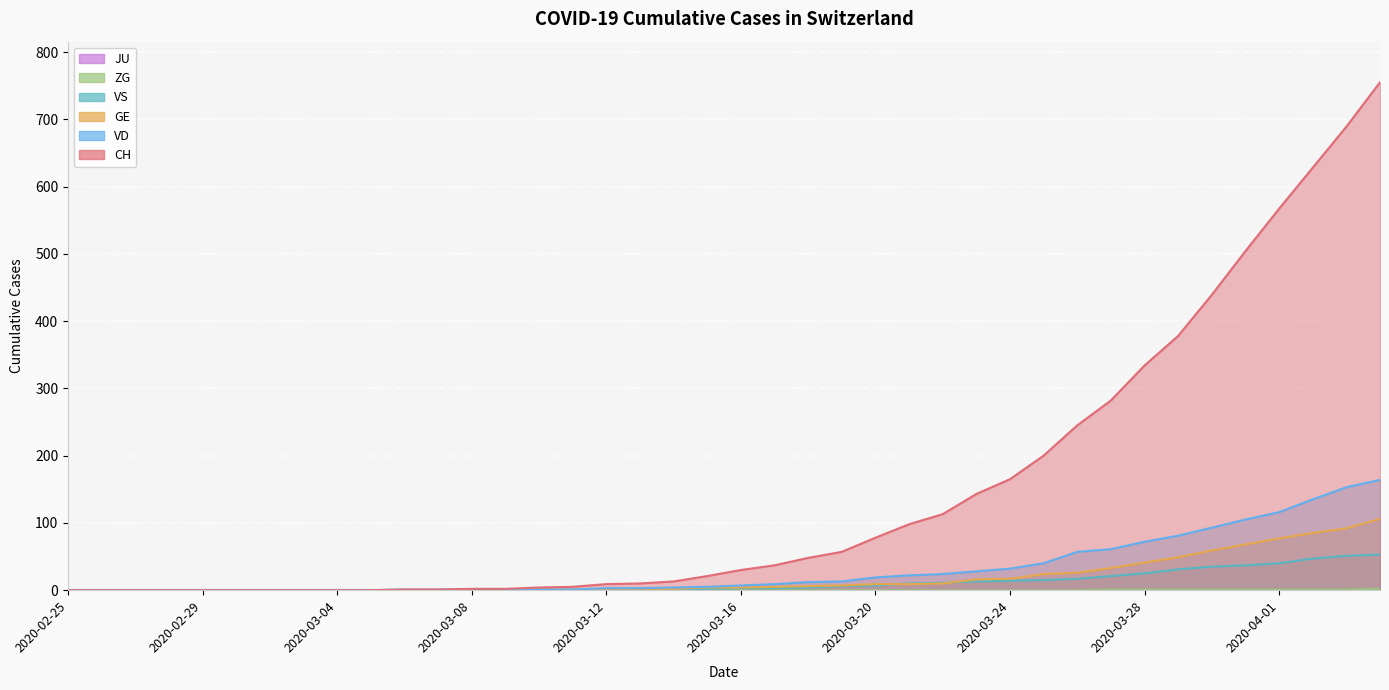

True or false: GE and VD intersect in this chart.

False